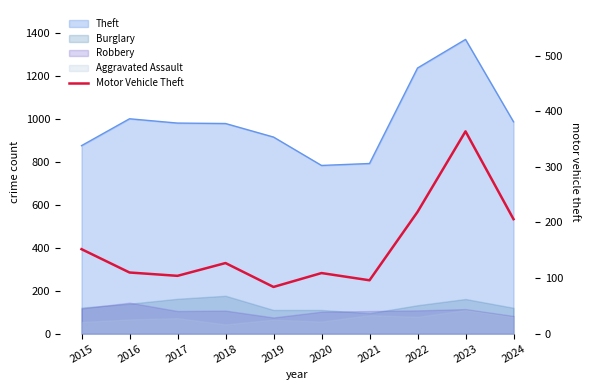

What is the value of the 6th point from the left?

109